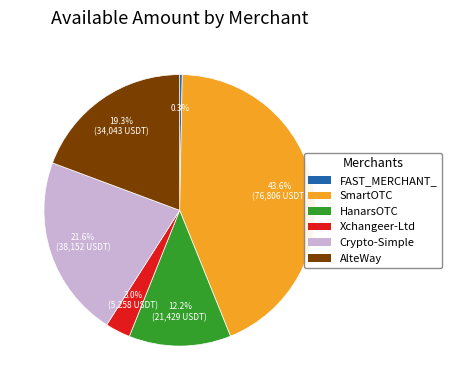

How much of the chart is everything except SmartOTC?

56.4%